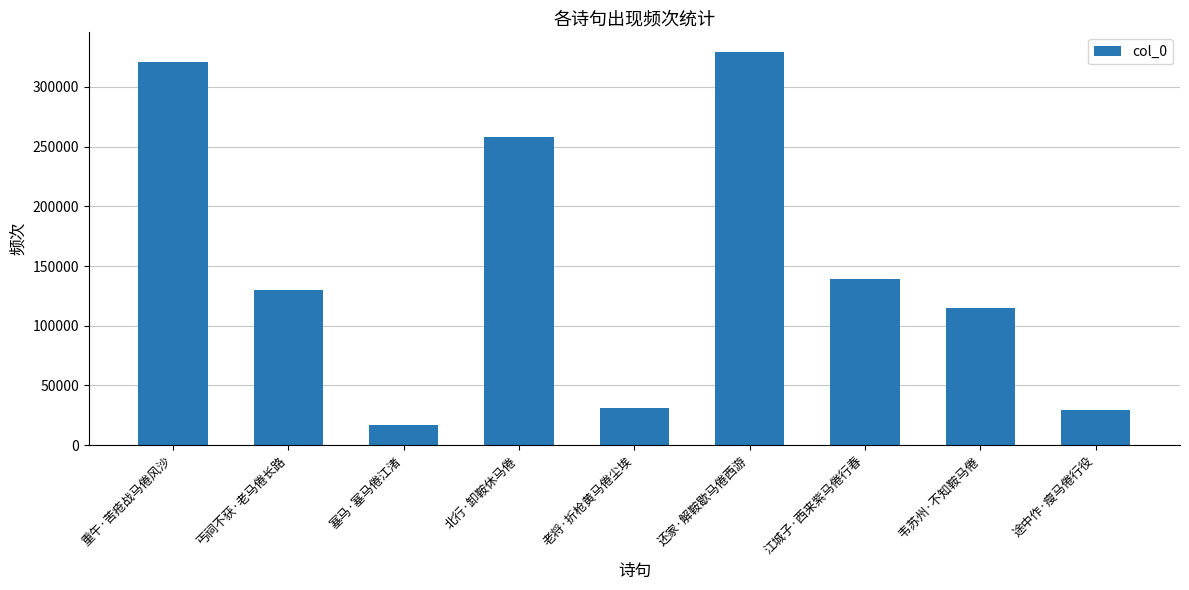

Where is the data nearest to the value 172993?

江城子·西来紫马倦行春